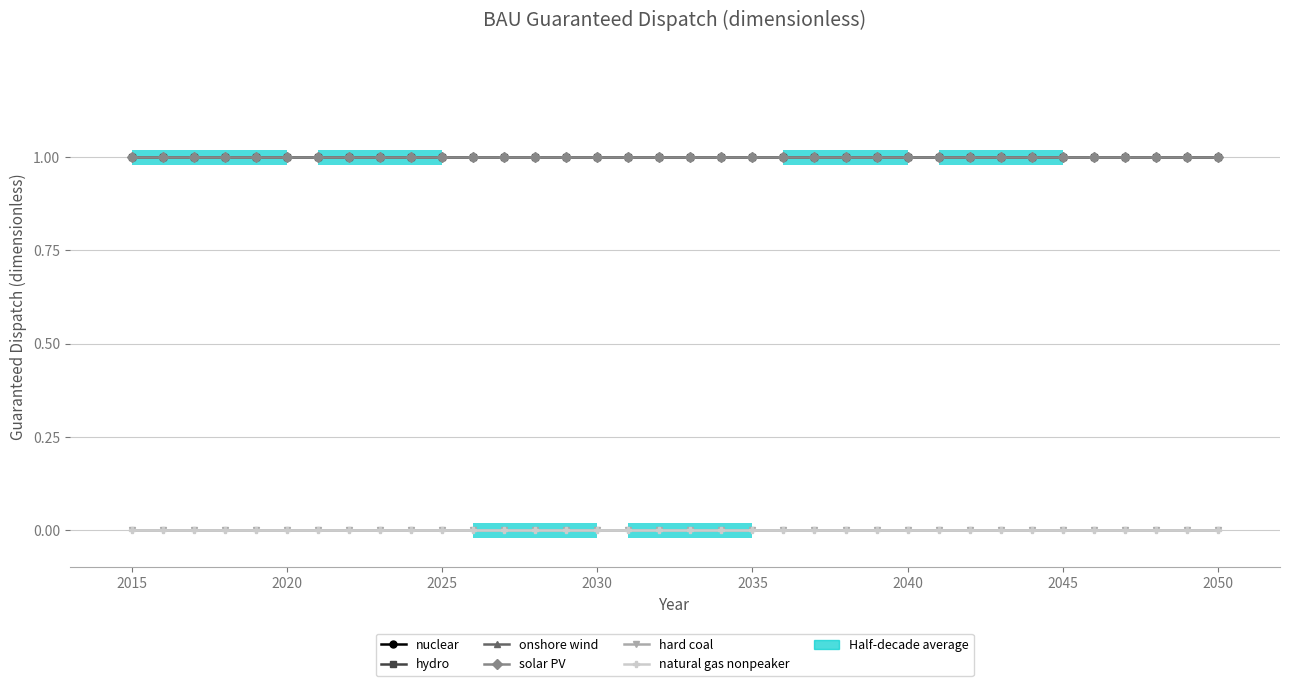

Rank the series by their maximum value, from lowest to highest.

hard coal, natural gas nonpeaker, nuclear, hydro, onshore wind, solar PV